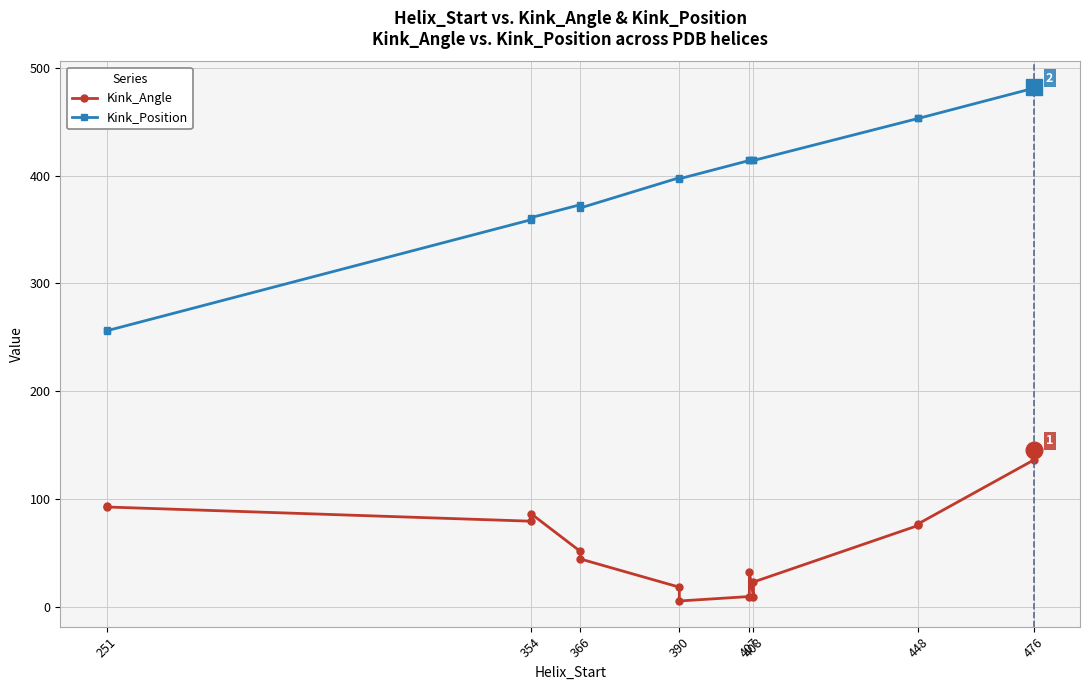

How many series are shown in this chart?

2